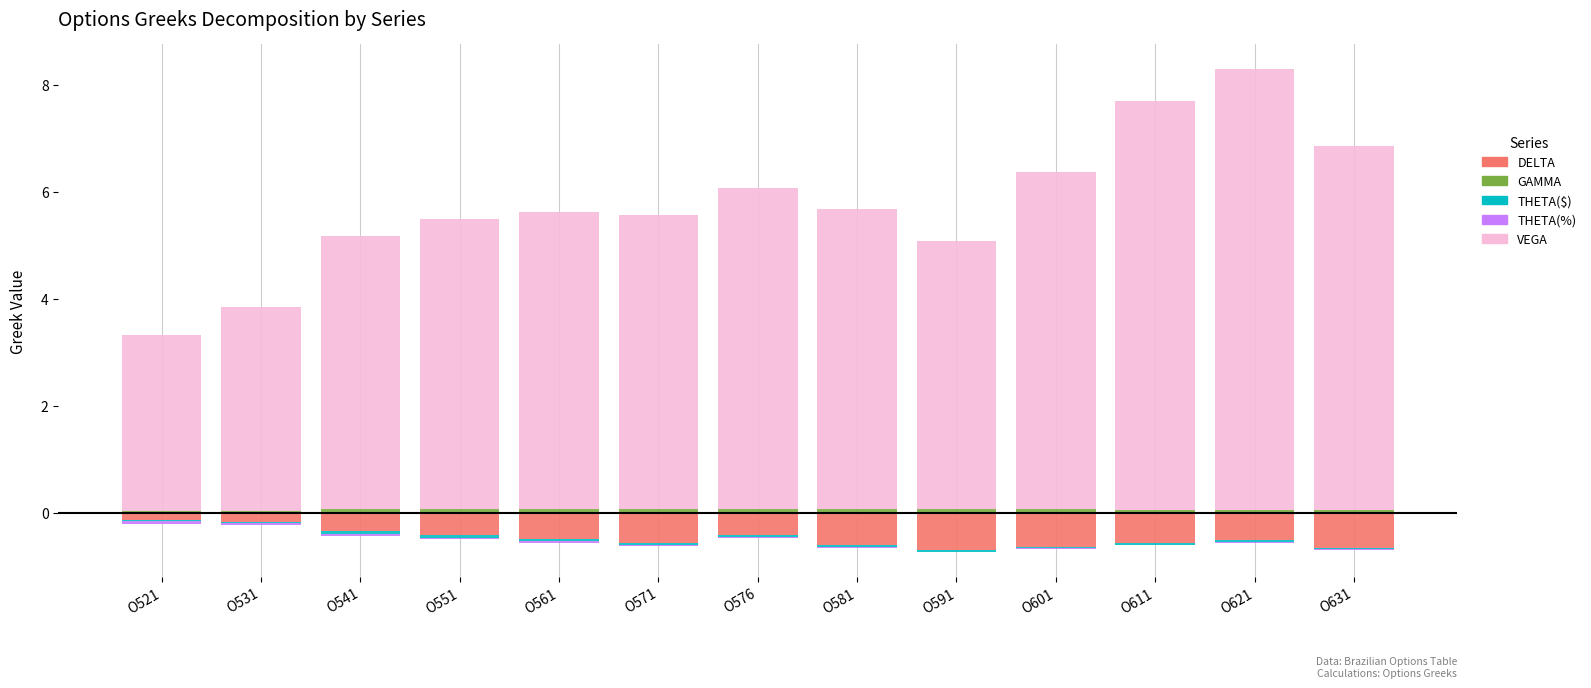

List the series in order of their peak value, lowest first.

DELTA, THETA($), THETA(%), GAMMA, VEGA